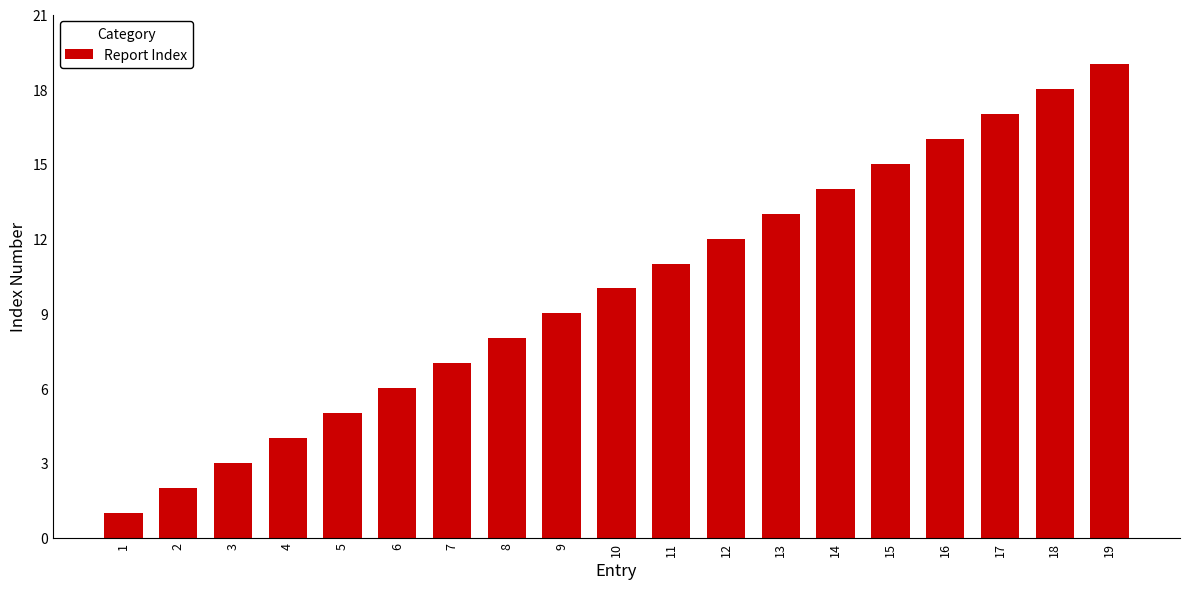

Which category has the highest value across all series?

19